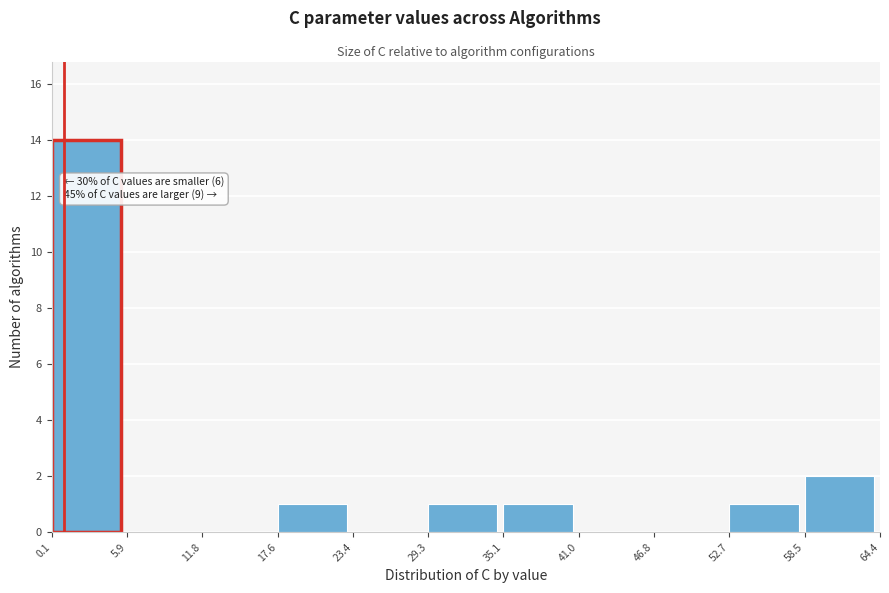

Over which range of the x-axis is the bar tallest?

0.1 to 5.9